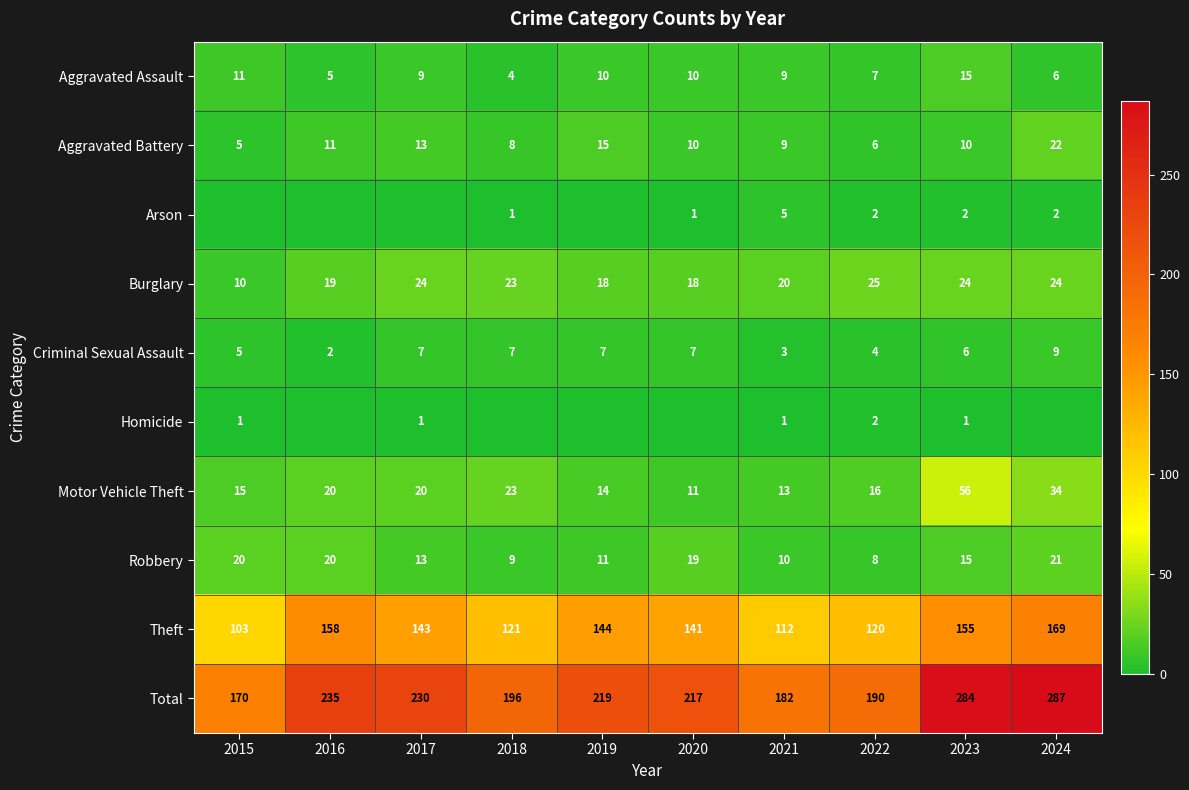

What is the total value across all series at 2020?

434